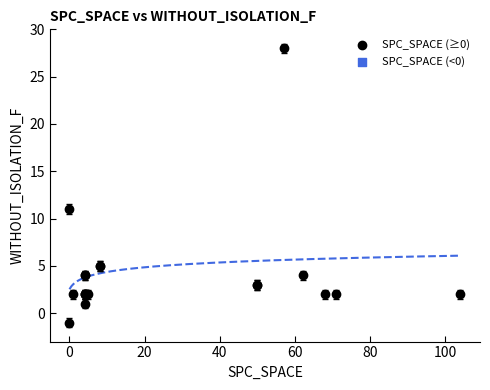

What Y value in the scatter plot is closest to 13?

11